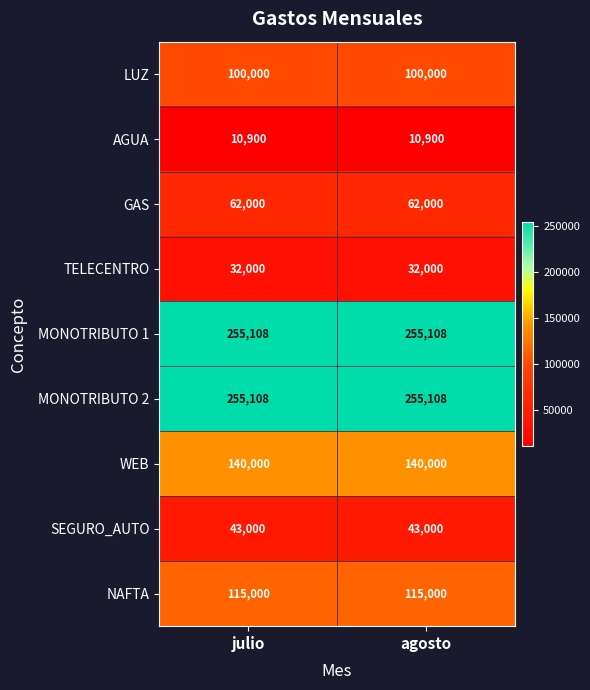

What is the highest value of the GAS series?

62000